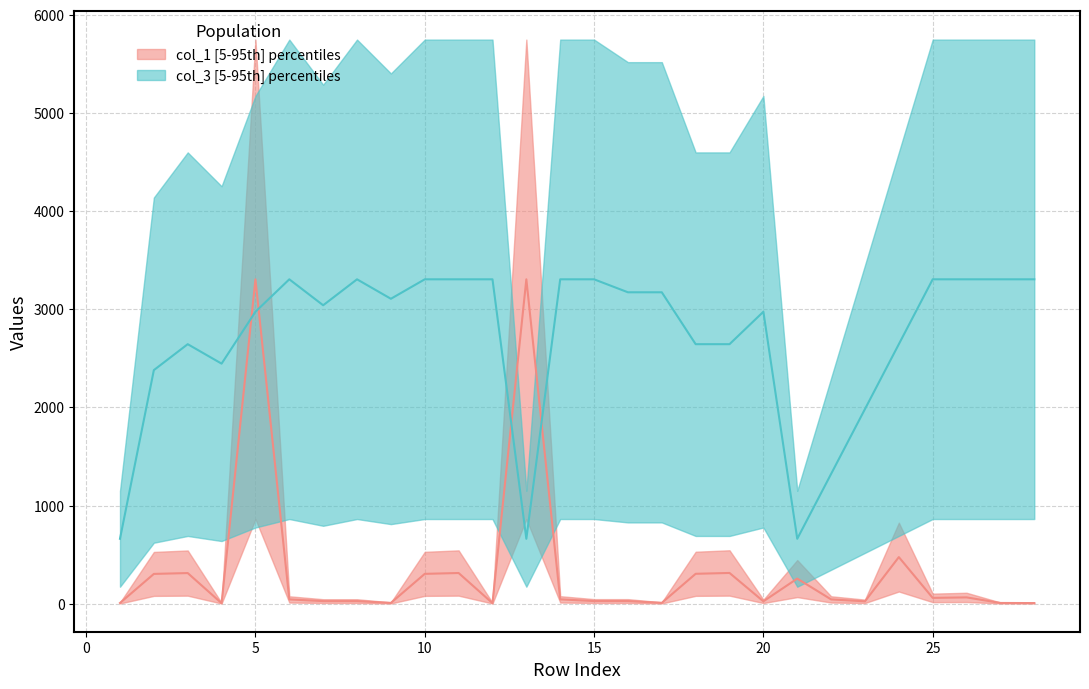

How many distinct data groups are displayed?

2